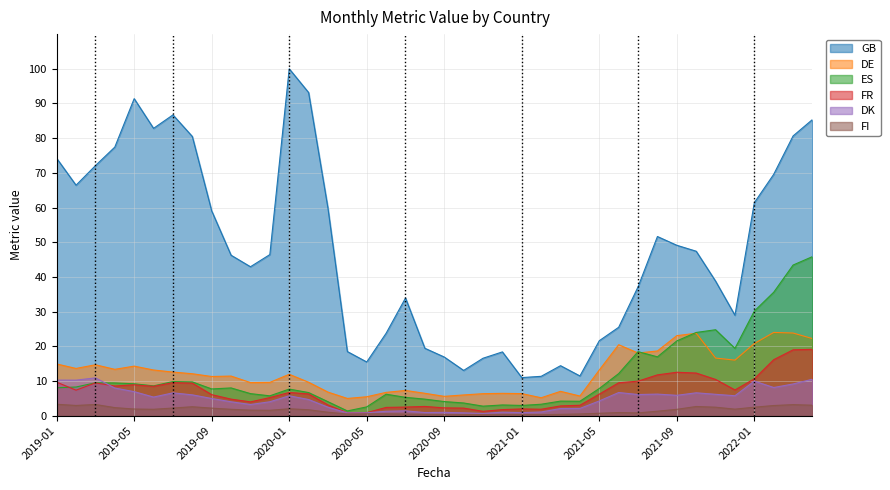

What is the difference between the second highest and second lowest values in the DK series?

9.7